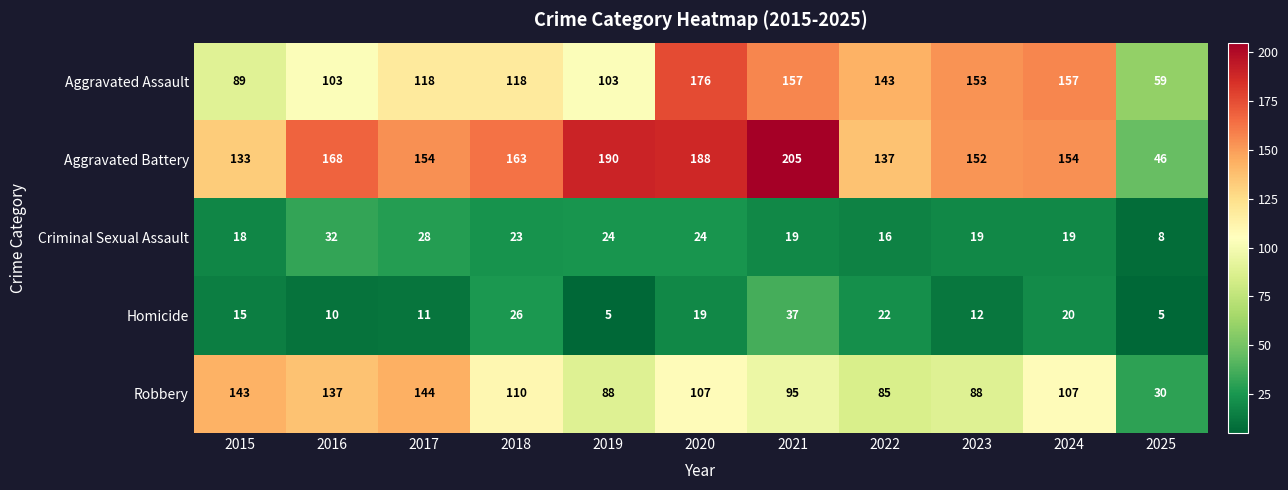

The Homicide series shows 15 at 2015. True or false?

True